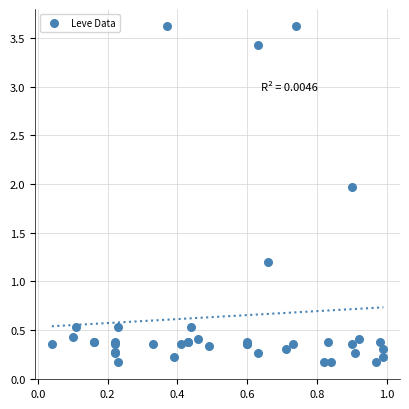

What Y value in the scatter plot is closest to 1?

1.2